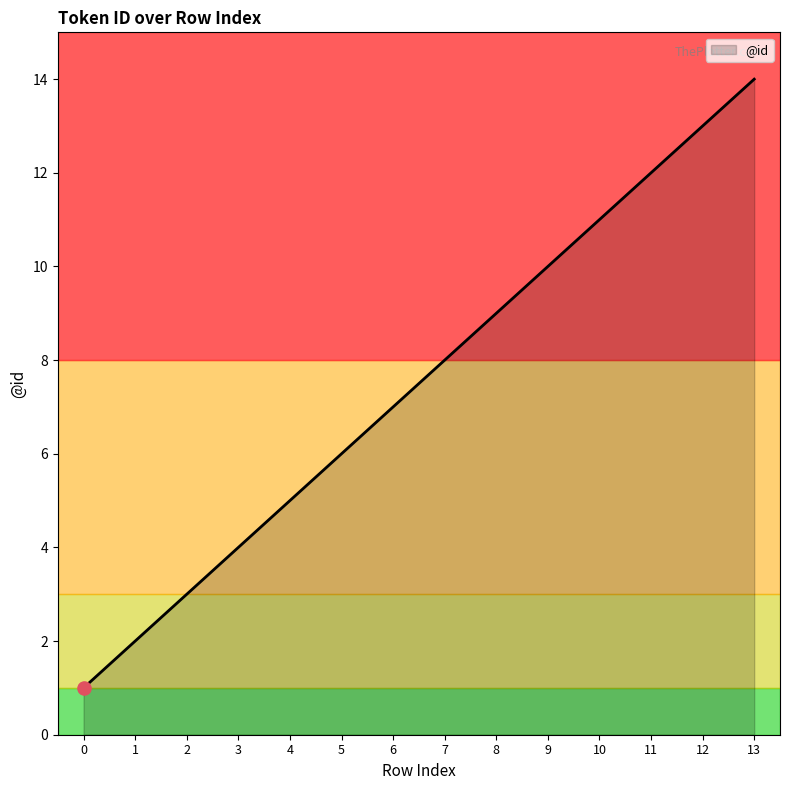

What is the change in value from 7 to 13?

+6